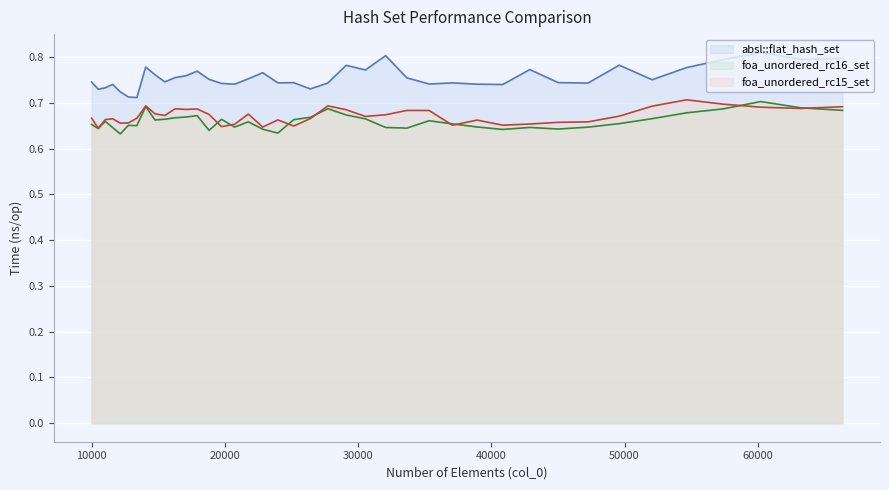

What is the minimum value shown in the chart?

0.6